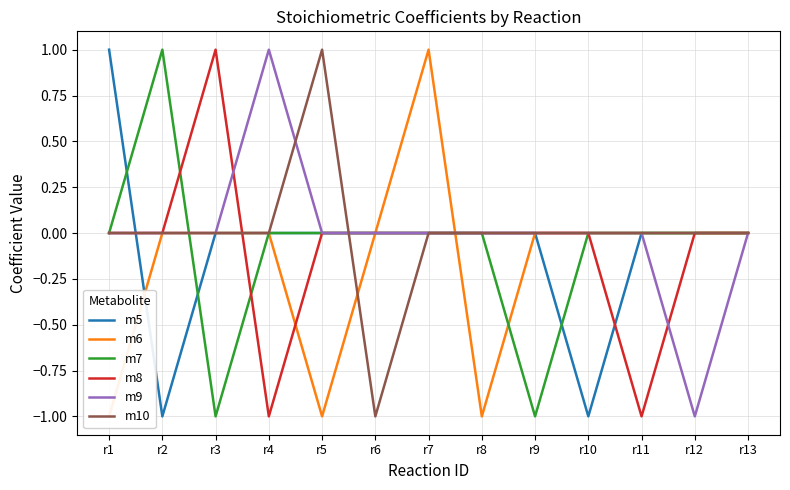

True or false: m5 and m8 intersect in this chart.

True